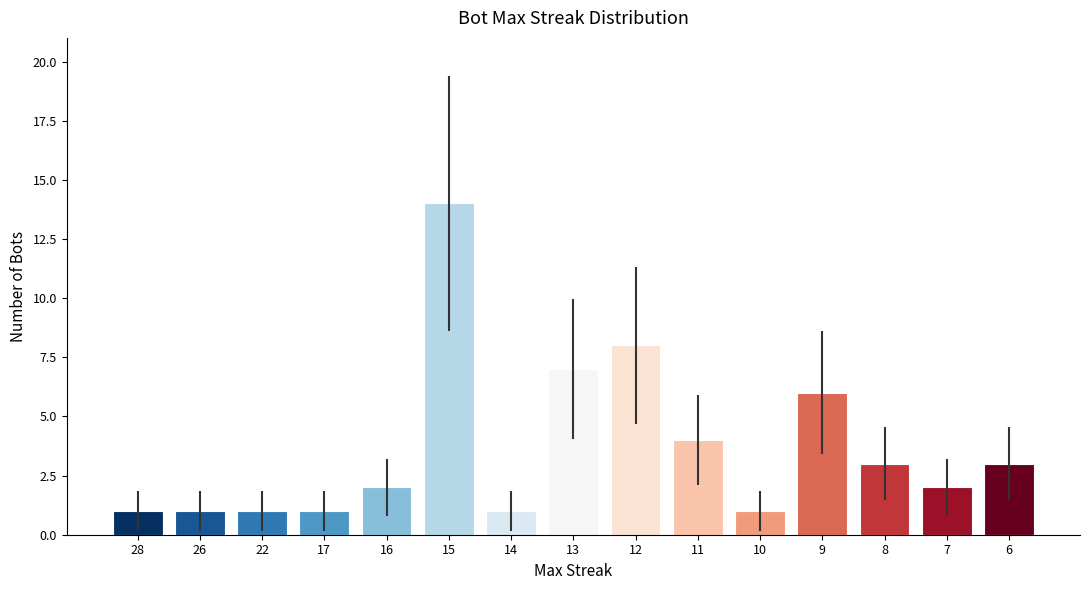

Reading right to left, what are all the values shown in this chart?

6=3	7=2	8=3	9=6	10=1	11=4	12=8	13=7	14=1	15=14	16=2	17=1	22=1	26=1	28=1